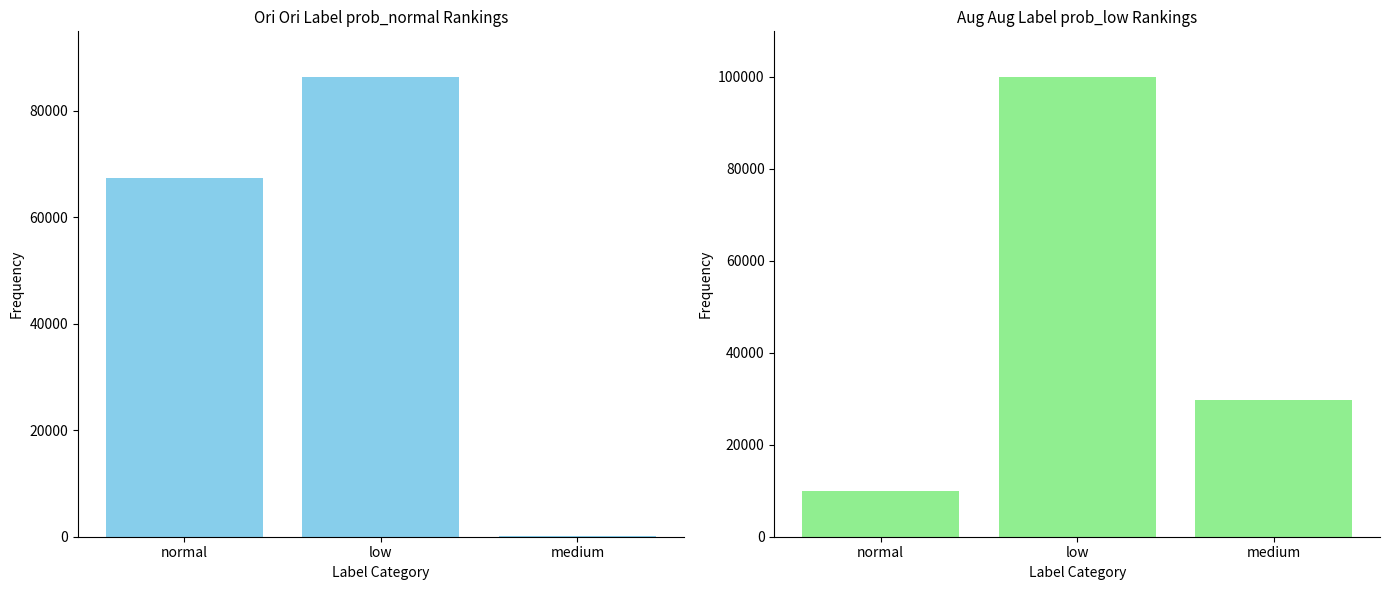

Reading right to left, what are all the values shown in this chart?

normal: 192	86257	67302
low: 29689	99880	9987